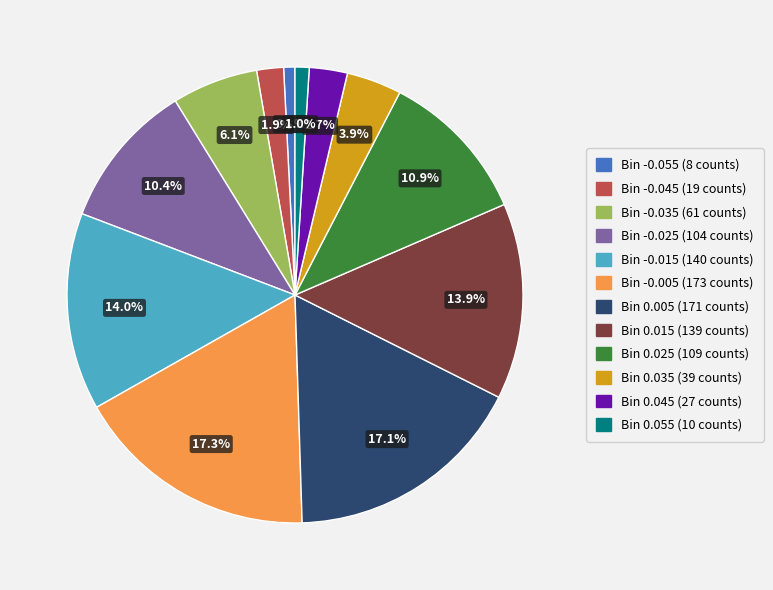

Is there a majority slice in this chart?

No